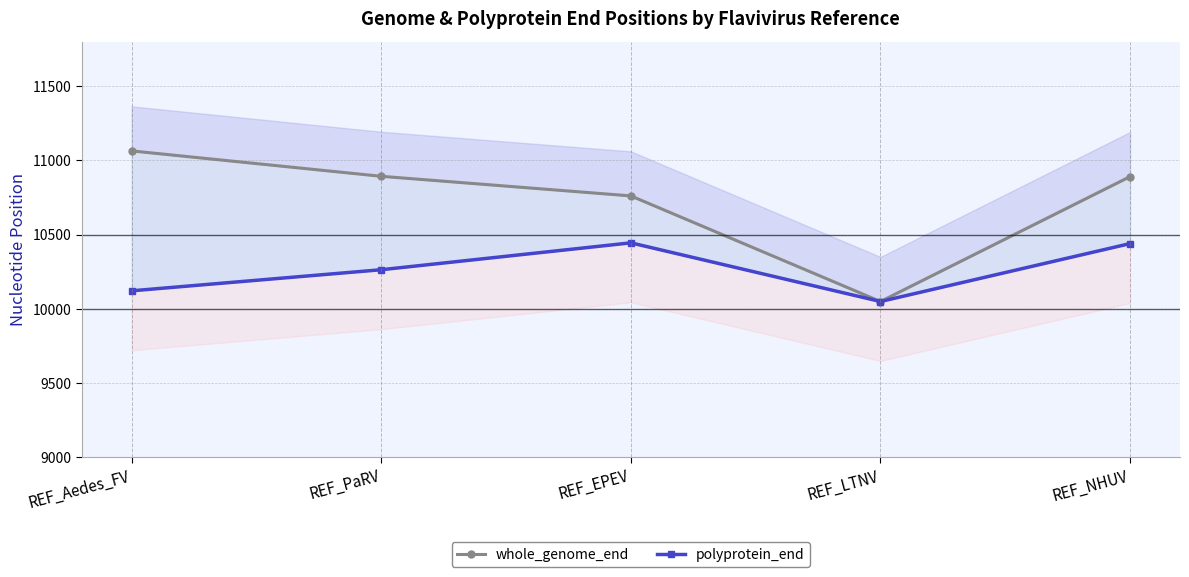

Read the polyprotein_end value at REF_EPEV.

10445